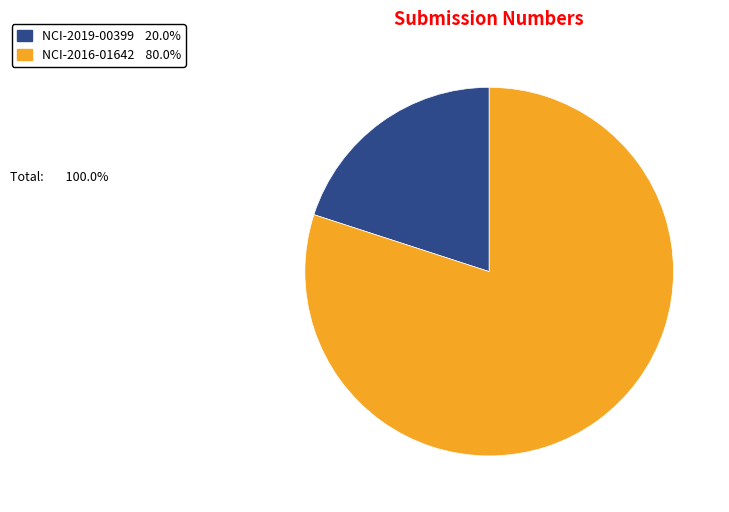

The NCI-2016-01642 slice represents 80% of the pie. True or false?

True